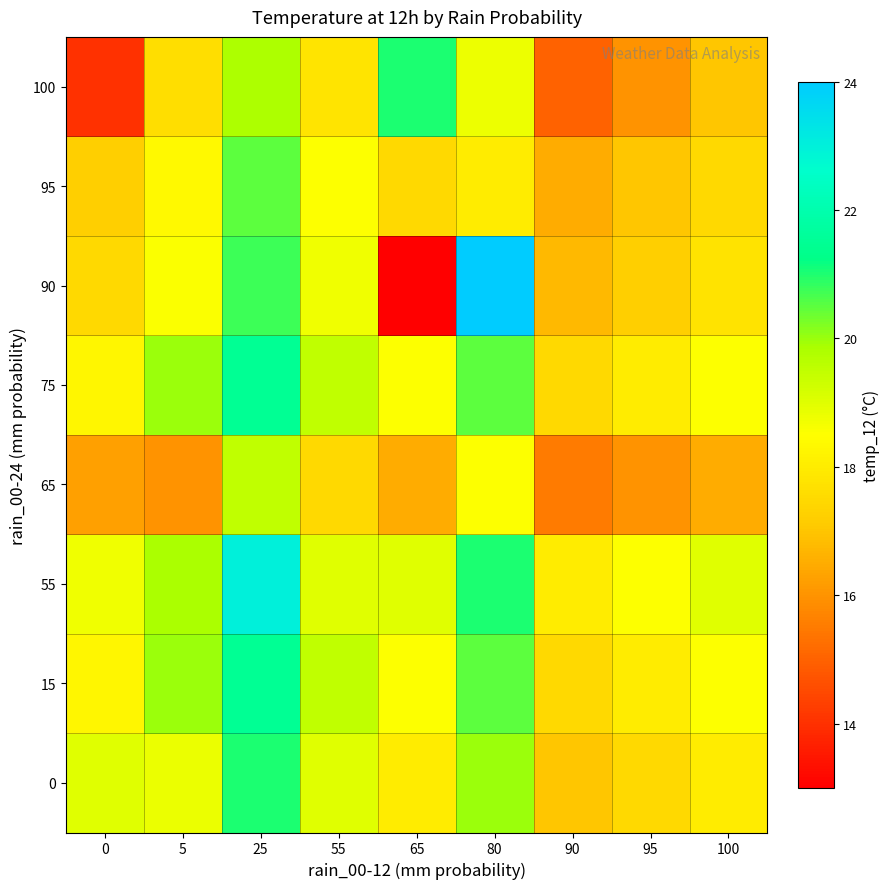

Reading right to left, extract all data points from this chart.

0: 100=18.0	95=17.5	90=17.0	80=20.0	65=18.0	55=19.0	25=21.0	5=18.8	0=19.0
15: 100=18.5	95=18.0	90=17.5	80=20.5	65=18.5	55=19.5	25=21.5	5=20.0	0=18.2
55: 100=19.0	95=18.5	90=18.0	80=21.0	65=19.0	55=19.0	25=23.0	5=19.8	0=18.8
65: 100=16.5	95=16.0	90=15.5	80=18.5	65=16.5	55=17.5	25=19.5	5=16.0	0=16.2
75: 100=18.5	95=18.0	90=17.5	80=20.5	65=18.5	55=19.5	25=21.5	5=20.0	0=18.2
90: 100=17.8	95=17.2	90=16.8	80=24.0	65=13.0	55=18.8	25=20.8	5=18.6	0=17.5
95: 100=17.5	95=17.0	90=16.5	80=18.0	65=17.5	55=18.5	25=20.5	5=18.3	0=17.2
100: 100=17.0	95=16.0	90=15.0	80=18.8	65=21.0	55=17.8	25=19.8	5=17.6	0=14.0